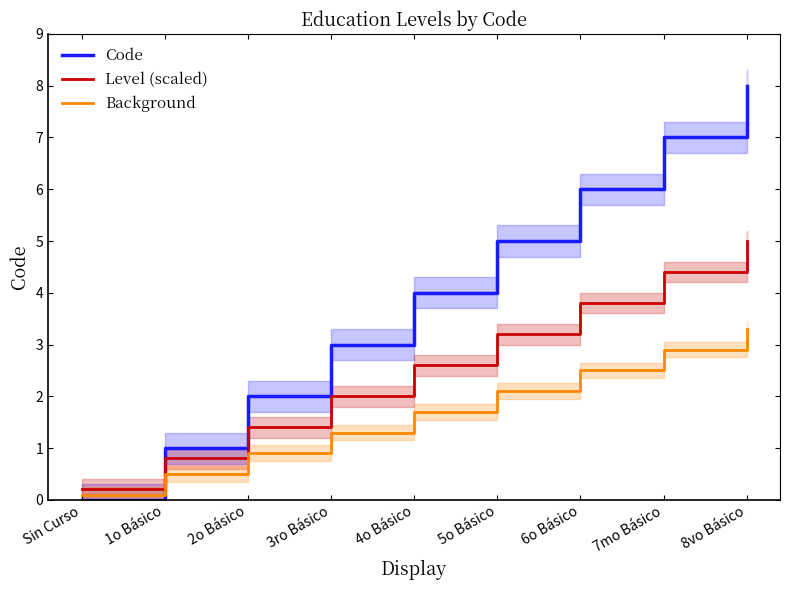

Between which two adjacent categories do Code and Background first intersect?

Sin Curso and 1o Básico